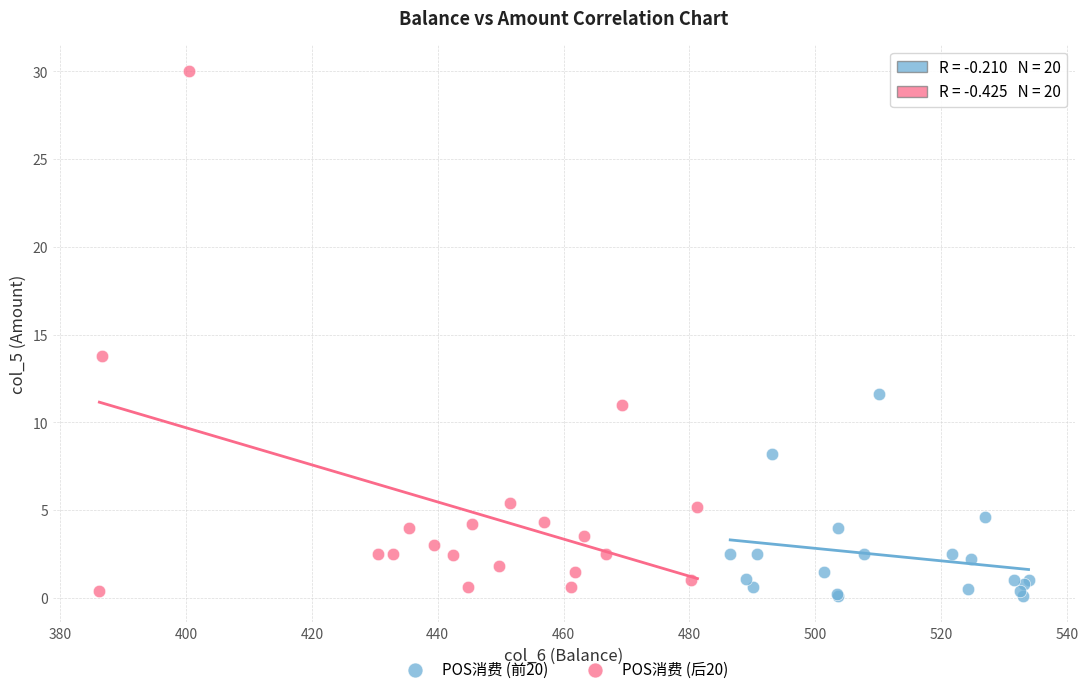

Which series reaches the minimum Y coordinate?

POS消费 (前20)